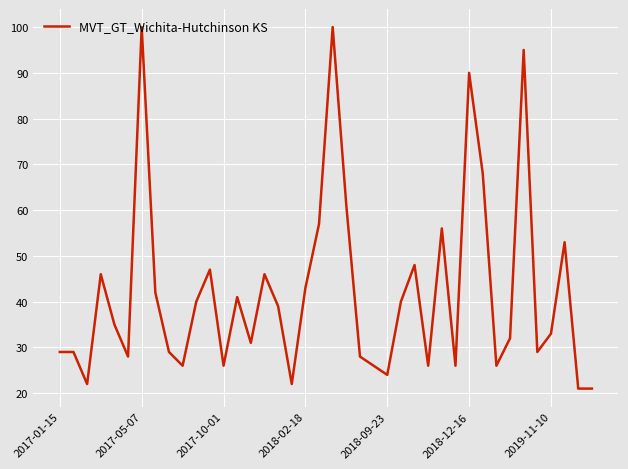

What is the smallest value displayed?

21